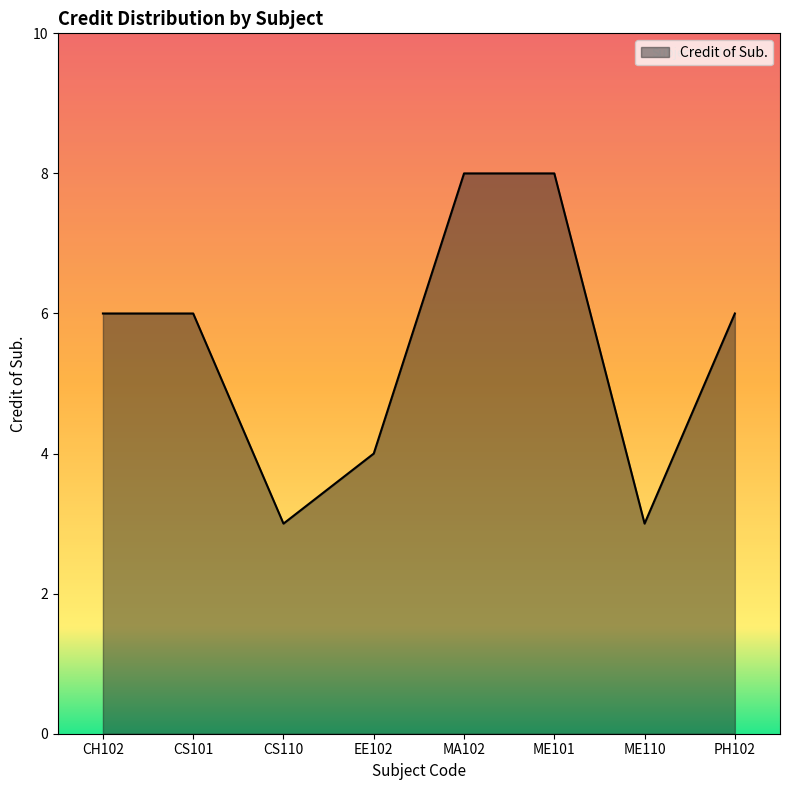

The value at CS110 is 3. True or false?

True